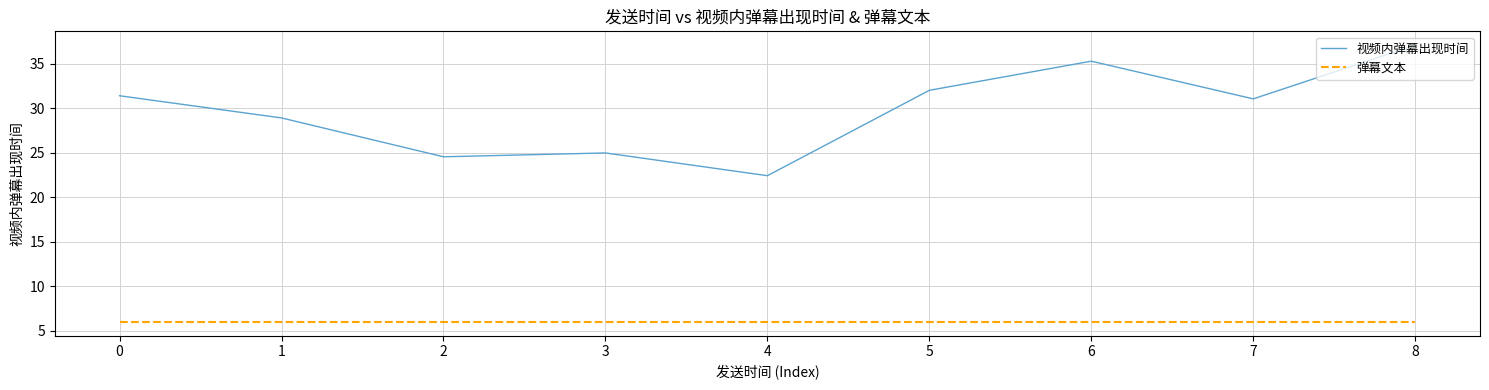

Which category has the lowest value in the 视频内弹幕出现时间 series?

4